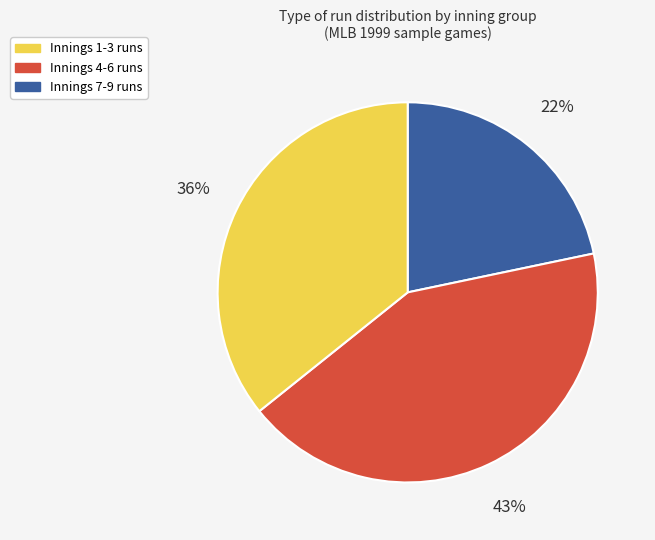

How many segments does this pie chart have?

3